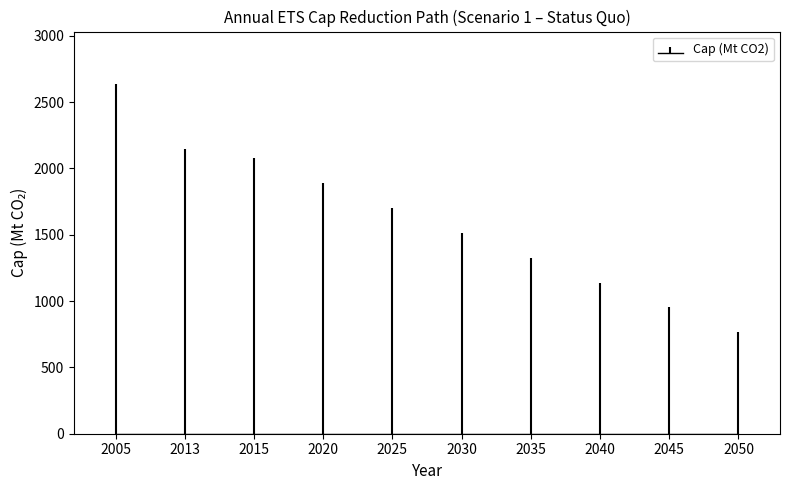

What is the value of the 6th bar from the left?

1513.6